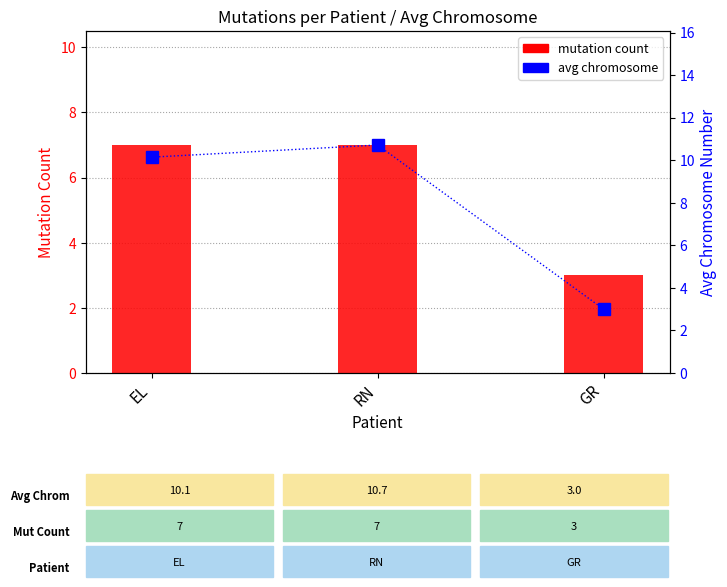

List the labels in order of avg chromosome value, smallest first.

GR, EL, RN